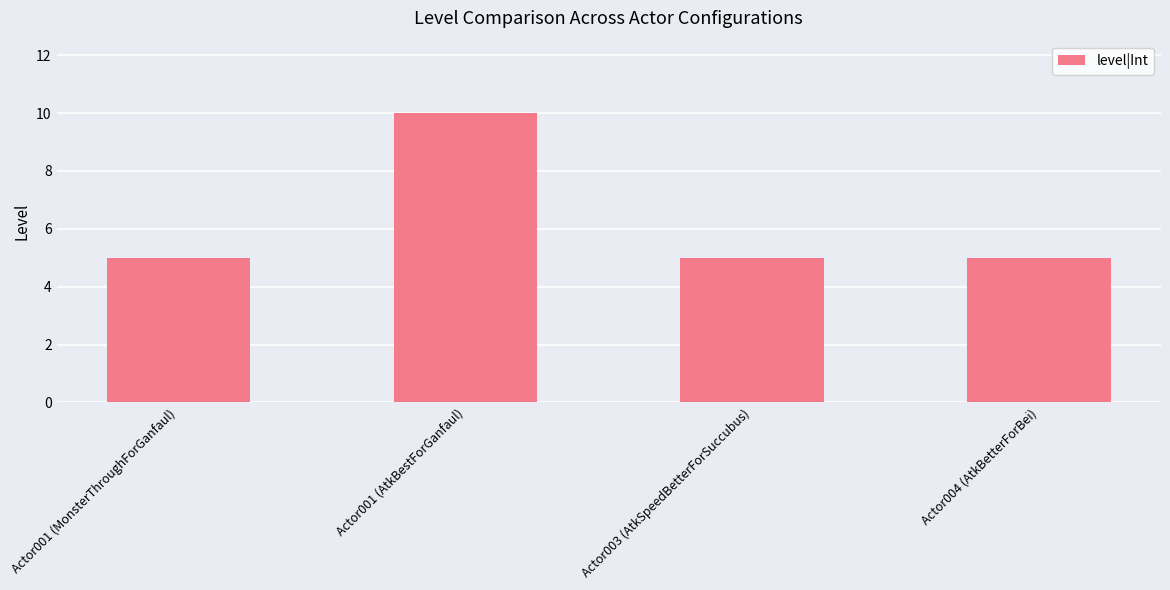

What is the maximum value shown in the chart?

10